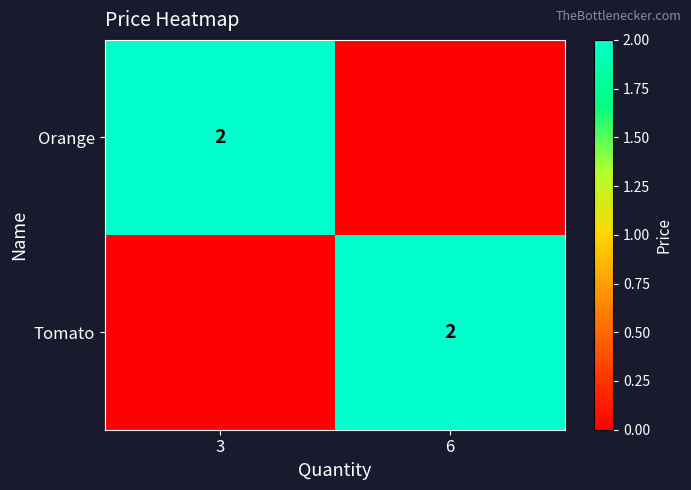

The Orange series shows 2 at 3. True or false?

True